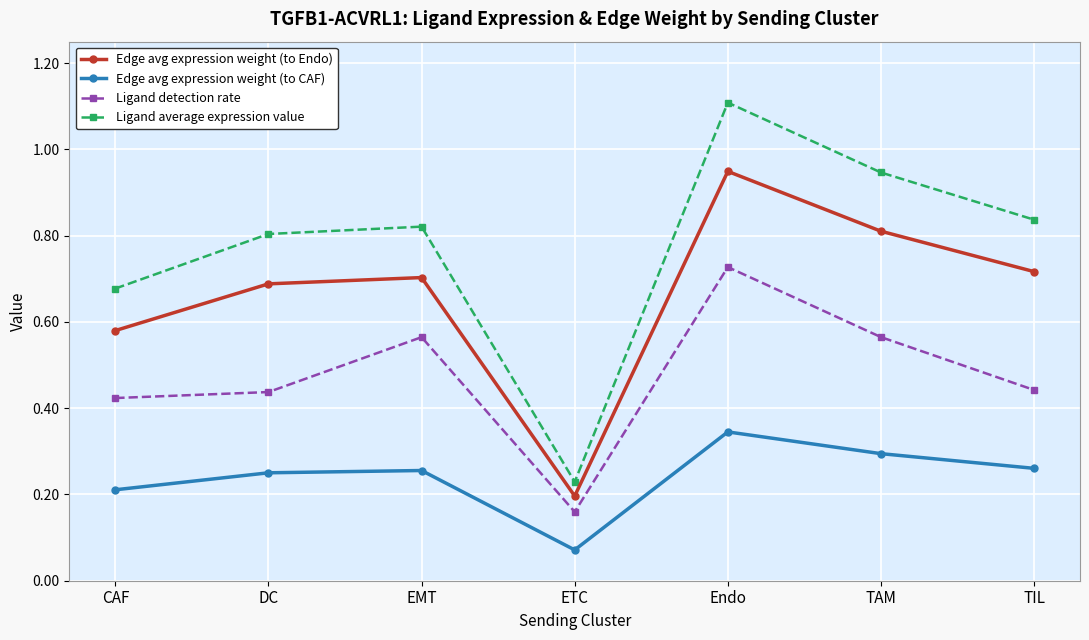

True or false: Edge avg expression weight (to CAF) and Ligand detection rate intersect in this chart.

False